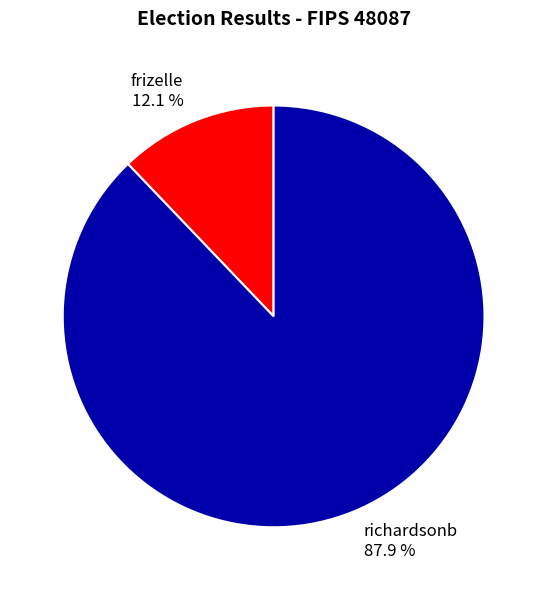

Is there a majority slice in this chart?

Yes